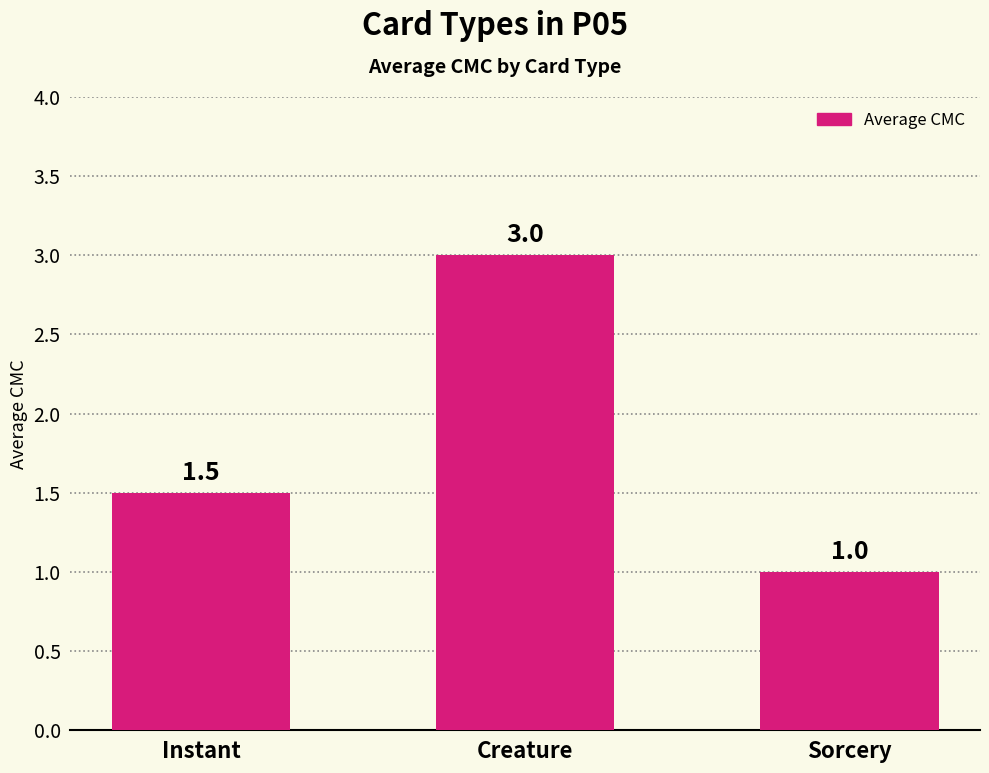

Which category has the highest value across all series?

Creature